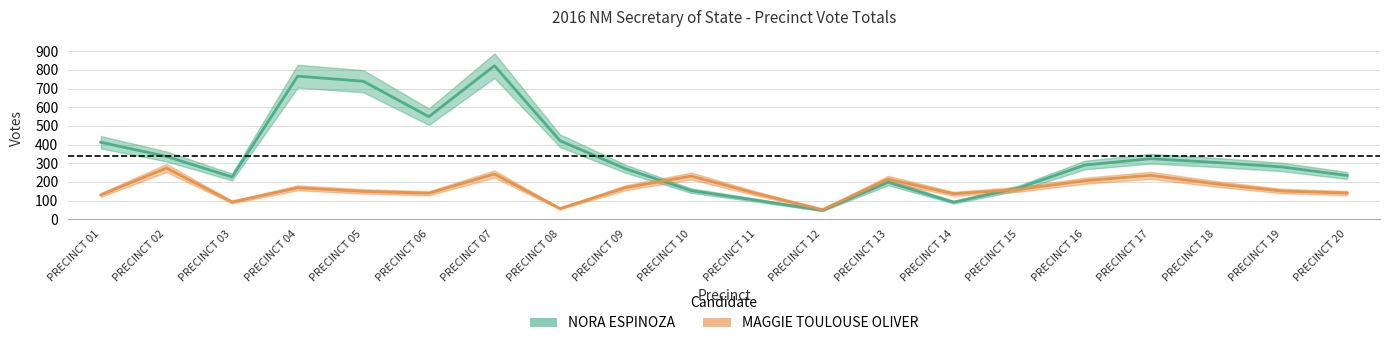

Reading right to left, list all the values displayed in this chart.

NORA ESPINOZA: PRECINCT 20=234	PRECINCT 19=280	PRECINCT 18=304	PRECINCT 17=324	PRECINCT 16=290	PRECINCT 15=168	PRECINCT 14=91	PRECINCT 13=198	PRECINCT 12=47	PRECINCT 11=101	PRECINCT 10=153	PRECINCT 09=270	PRECINCT 08=420	PRECINCT 07=822	PRECINCT 06=549	PRECINCT 05=739	PRECINCT 04=766	PRECINCT 03=226	PRECINCT 02=336	PRECINCT 01=412
MAGGIE TOULOUSE OLIVER: PRECINCT 20=140	PRECINCT 19=151	PRECINCT 18=189	PRECINCT 17=235	PRECINCT 16=206	PRECINCT 15=160	PRECINCT 14=136	PRECINCT 13=215	PRECINCT 12=51	PRECINCT 11=137	PRECINCT 10=231	PRECINCT 09=169	PRECINCT 08=57	PRECINCT 07=242	PRECINCT 06=139	PRECINCT 05=149	PRECINCT 04=168	PRECINCT 03=92	PRECINCT 02=274	PRECINCT 01=130